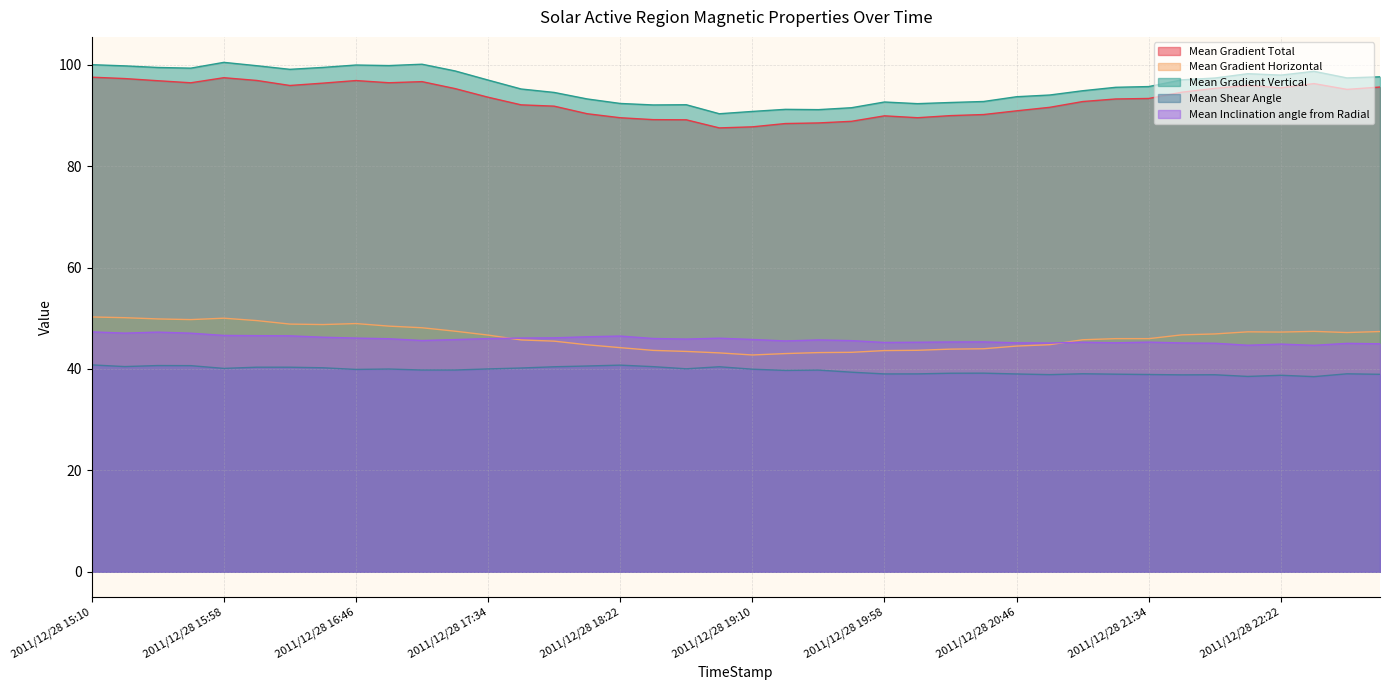

Reading right to left, transcribe all the data shown in this chart.

Mean Gradient Total: 2011/12/28 22:58=95.6	2011/12/28 22:46=95.1	2011/12/28 22:34=96.3	2011/12/28 22:22=95.4	2011/12/28 22:10=95.9	2011/12/28 21:58=95.3	2011/12/28 21:46=94.6	2011/12/28 21:34=93.3	2011/12/28 21:22=93.2	2011/12/28 21:10=92.7	2011/12/28 20:58=91.6	2011/12/28 20:46=90.9	2011/12/28 20:34=90.2	2011/12/28 20:22=90.0	2011/12/28 20:10=89.5	2011/12/28 19:58=89.9	2011/12/28 19:46=88.8	2011/12/28 19:34=88.5	2011/12/28 19:22=88.4	2011/12/28 19:10=87.7	2011/12/28 18:58=87.5	2011/12/28 18:46=89.1	2011/12/28 18:34=89.2	2011/12/28 18:22=89.5	2011/12/28 18:10=90.3	2011/12/28 17:58=91.8	2011/12/28 17:46=92.1	2011/12/28 17:34=93.6	2011/12/28 17:22=95.3	2011/12/28 17:10=96.7	2011/12/28 16:58=96.4	2011/12/28 16:46=96.9	2011/12/28 16:34=96.4	2011/12/28 16:22=95.9	2011/12/28 16:10=96.9	2011/12/28 15:58=97.4	2011/12/28 15:46=96.4	2011/12/28 15:34=96.8	2011/12/28 15:22=97.3	2011/12/28 15:10=97.5
Mean Gradient Horizontal: 2011/12/28 22:58=47.4	2011/12/28 22:46=47.2	2011/12/28 22:34=47.4	2011/12/28 22:22=47.3	2011/12/28 22:10=47.3	2011/12/28 21:58=46.9	2011/12/28 21:46=46.7	2011/12/28 21:34=46.0	2011/12/28 21:22=46.0	2011/12/28 21:10=45.8	2011/12/28 20:58=44.8	2011/12/28 20:46=44.5	2011/12/28 20:34=44.0	2011/12/28 20:22=43.9	2011/12/28 20:10=43.7	2011/12/28 19:58=43.6	2011/12/28 19:46=43.3	2011/12/28 19:34=43.2	2011/12/28 19:22=43.0	2011/12/28 19:10=42.8	2011/12/28 18:58=43.2	2011/12/28 18:46=43.5	2011/12/28 18:34=43.7	2011/12/28 18:22=44.2	2011/12/28 18:10=44.8	2011/12/28 17:58=45.5	2011/12/28 17:46=45.7	2011/12/28 17:34=46.7	2011/12/28 17:22=47.4	2011/12/28 17:10=48.1	2011/12/28 16:58=48.4	2011/12/28 16:46=48.9	2011/12/28 16:34=48.8	2011/12/28 16:22=48.8	2011/12/28 16:10=49.5	2011/12/28 15:58=50.0	2011/12/28 15:46=49.7	2011/12/28 15:34=49.9	2011/12/28 15:22=50.1	2011/12/28 15:10=50.3
Mean Gradient Vertical: 2011/12/28 22:58=97.6	2011/12/28 22:46=97.4	2011/12/28 22:34=98.7	2011/12/28 22:22=97.9	2011/12/28 22:10=98.2	2011/12/28 21:58=97.4	2011/12/28 21:46=97.0	2011/12/28 21:34=95.7	2011/12/28 21:22=95.5	2011/12/28 21:10=94.9	2011/12/28 20:58=94.0	2011/12/28 20:46=93.7	2011/12/28 20:34=92.7	2011/12/28 20:22=92.5	2011/12/28 20:10=92.3	2011/12/28 19:58=92.6	2011/12/28 19:46=91.5	2011/12/28 19:34=91.1	2011/12/28 19:22=91.2	2011/12/28 19:10=90.8	2011/12/28 18:58=90.3	2011/12/28 18:46=92.1	2011/12/28 18:34=92.1	2011/12/28 18:22=92.4	2011/12/28 18:10=93.2	2011/12/28 17:58=94.5	2011/12/28 17:46=95.2	2011/12/28 17:34=97.0	2011/12/28 17:22=98.8	2011/12/28 17:10=100.1	2011/12/28 16:58=99.8	2011/12/28 16:46=99.9	2011/12/28 16:34=99.5	2011/12/28 16:22=99.1	2011/12/28 16:10=99.8	2011/12/28 15:58=100.5	2011/12/28 15:46=99.3	2011/12/28 15:34=99.5	2011/12/28 15:22=99.8	2011/12/28 15:10=100.0
Mean Shear Angle: 2011/12/28 22:58=38.9	2011/12/28 22:46=39.0	2011/12/28 22:34=38.5	2011/12/28 22:22=38.8	2011/12/28 22:10=38.5	2011/12/28 21:58=38.9	2011/12/28 21:46=38.8	2011/12/28 21:34=38.9	2011/12/28 21:22=39.0	2011/12/28 21:10=39.0	2011/12/28 20:58=38.9	2011/12/28 20:46=39.0	2011/12/28 20:34=39.2	2011/12/28 20:22=39.2	2011/12/28 20:10=39.0	2011/12/28 19:58=39.0	2011/12/28 19:46=39.4	2011/12/28 19:34=39.8	2011/12/28 19:22=39.7	2011/12/28 19:10=39.9	2011/12/28 18:58=40.4	2011/12/28 18:46=40.0	2011/12/28 18:34=40.5	2011/12/28 18:22=40.8	2011/12/28 18:10=40.6	2011/12/28 17:58=40.4	2011/12/28 17:46=40.2	2011/12/28 17:34=40.0	2011/12/28 17:22=39.8	2011/12/28 17:10=39.8	2011/12/28 16:58=40.0	2011/12/28 16:46=39.9	2011/12/28 16:34=40.2	2011/12/28 16:22=40.3	2011/12/28 16:10=40.3	2011/12/28 15:58=40.1	2011/12/28 15:46=40.6	2011/12/28 15:34=40.7	2011/12/28 15:22=40.5	2011/12/28 15:10=40.8
Mean Inclination angle from Radial: 2011/12/28 22:58=45.0	2011/12/28 22:46=45.0	2011/12/28 22:34=44.7	2011/12/28 22:22=44.9	2011/12/28 22:10=44.7	2011/12/28 21:58=45.1	2011/12/28 21:46=45.1	2011/12/28 21:34=45.3	2011/12/28 21:22=45.2	2011/12/28 21:10=45.3	2011/12/28 20:58=45.1	2011/12/28 20:46=45.1	2011/12/28 20:34=45.3	2011/12/28 20:22=45.3	2011/12/28 20:10=45.3	2011/12/28 19:58=45.2	2011/12/28 19:46=45.6	2011/12/28 19:34=45.7	2011/12/28 19:22=45.5	2011/12/28 19:10=45.8	2011/12/28 18:58=46.1	2011/12/28 18:46=45.9	2011/12/28 18:34=46.0	2011/12/28 18:22=46.5	2011/12/28 18:10=46.3	2011/12/28 17:58=46.1	2011/12/28 17:46=46.1	2011/12/28 17:34=46.0	2011/12/28 17:22=45.8	2011/12/28 17:10=45.6	2011/12/28 16:58=46.0	2011/12/28 16:46=46.1	2011/12/28 16:34=46.3	2011/12/28 16:22=46.5	2011/12/28 16:10=46.6	2011/12/28 15:58=46.6	2011/12/28 15:46=47.1	2011/12/28 15:34=47.3	2011/12/28 15:22=47.1	2011/12/28 15:10=47.3